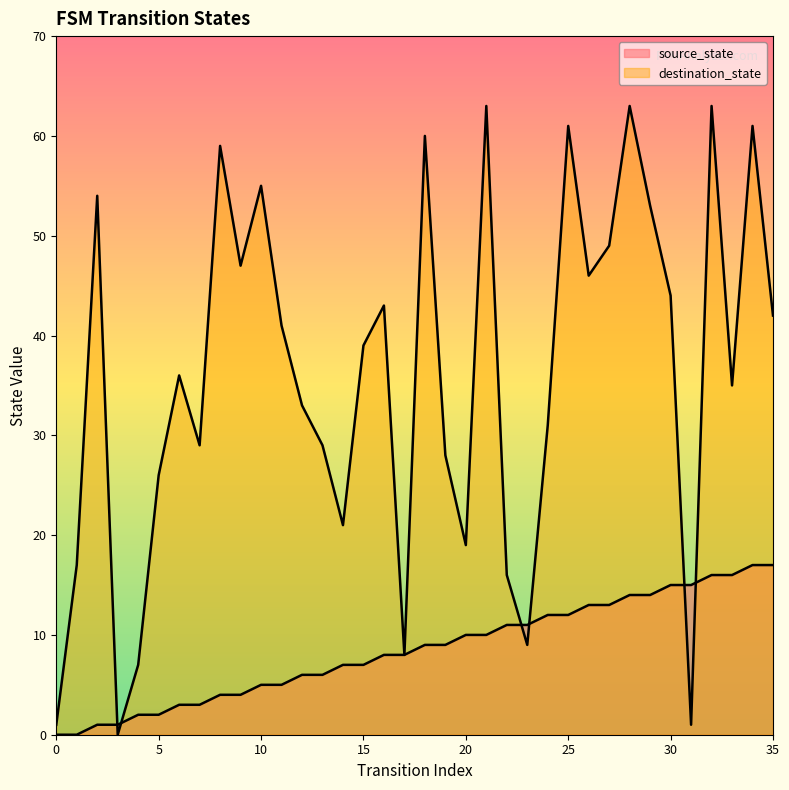

What is the maximum value shown in the chart?

63